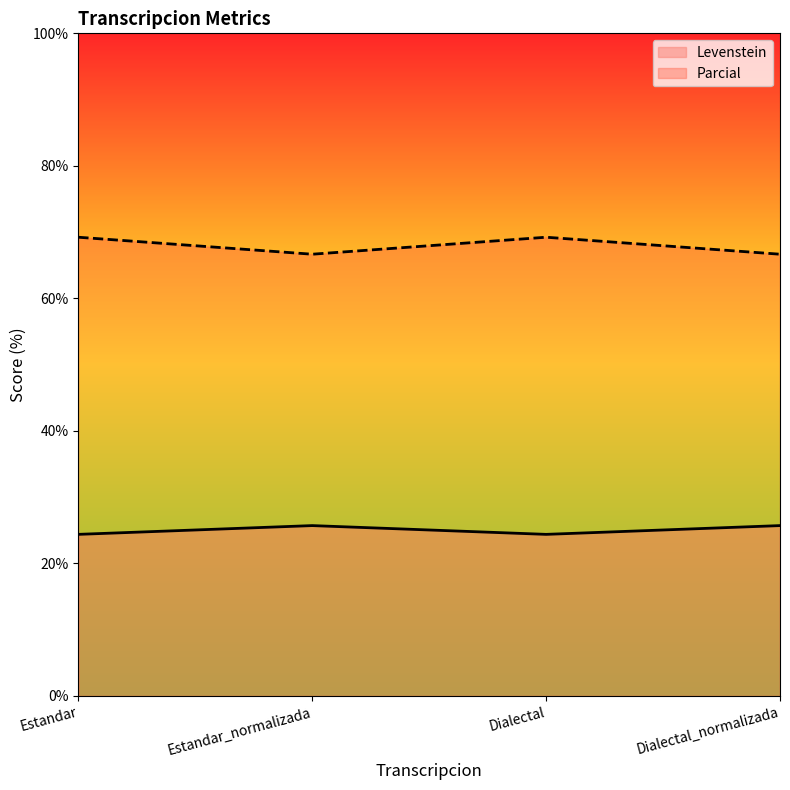

True or false: Parcial has a value of 69.2 at Dialectal.

True